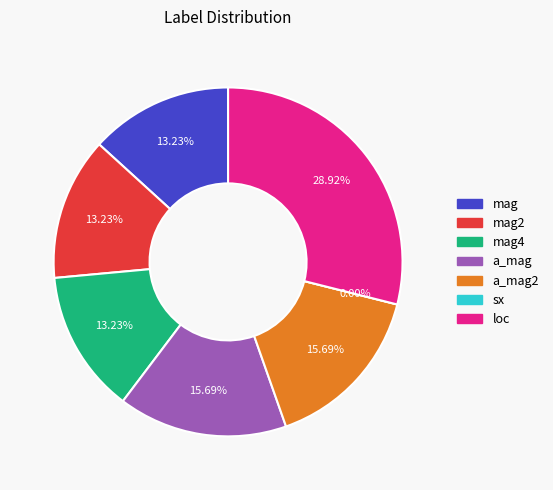

Does any single category account for the majority?

No